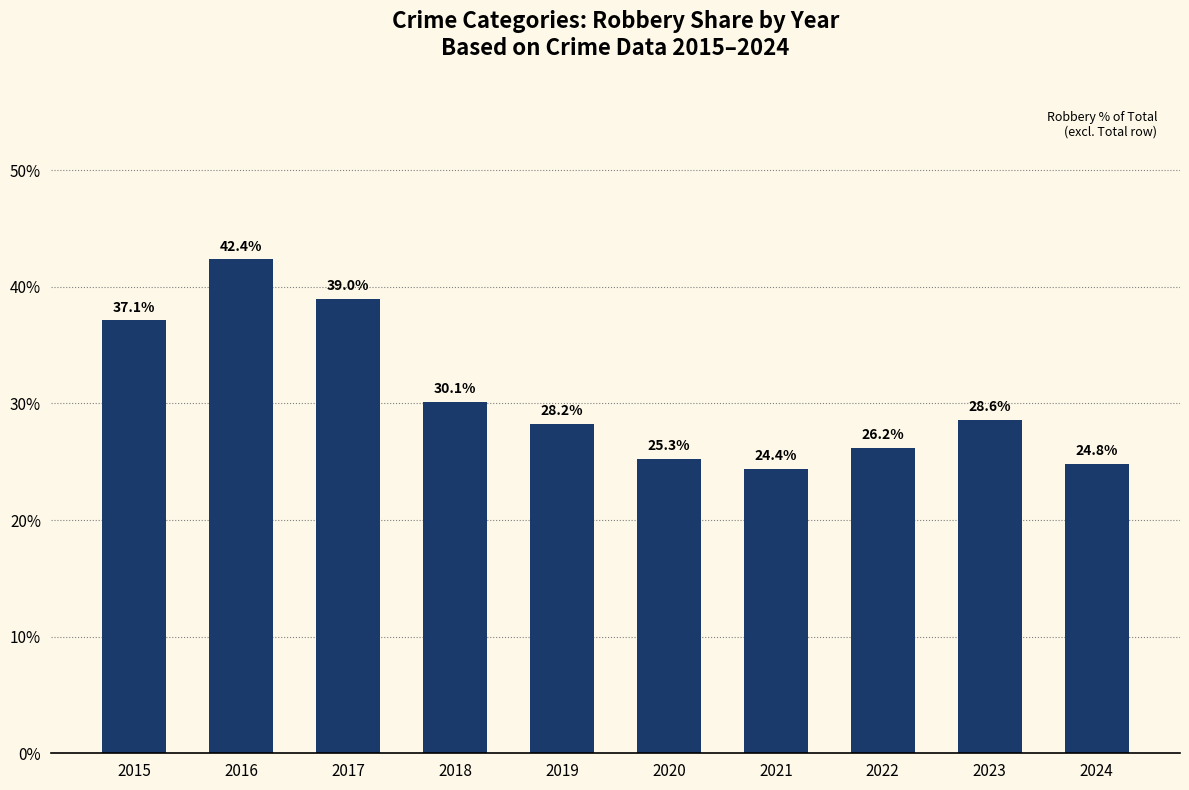

Which has a higher value, 2015 or 2019?

2015